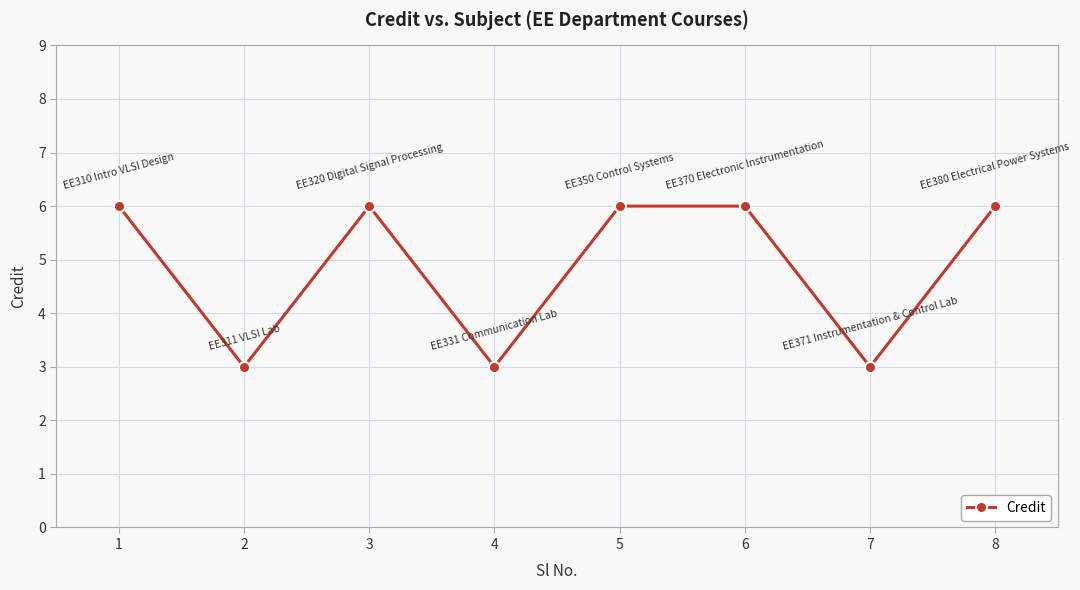

How many lines are shown in the chart?

1